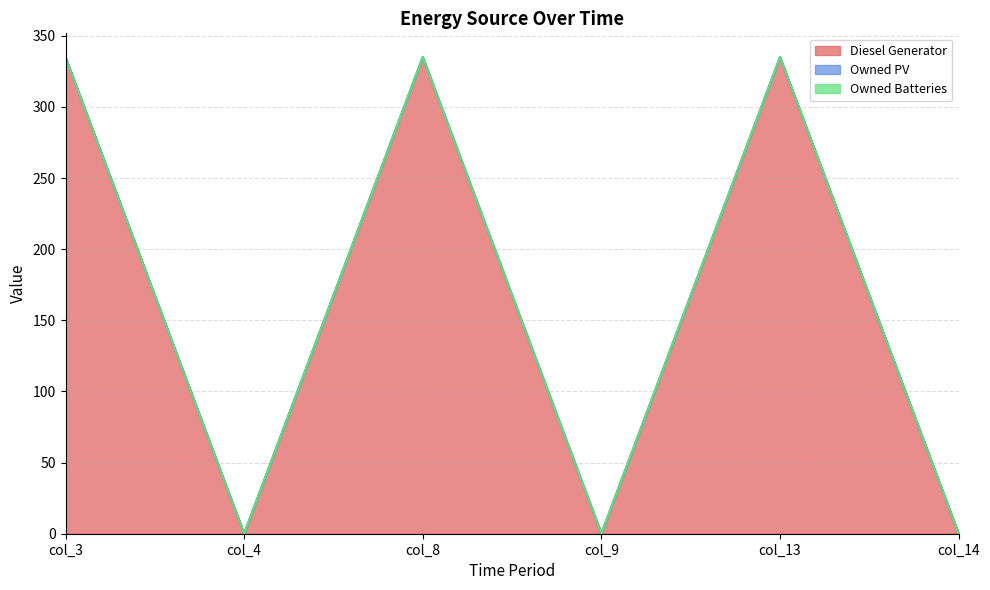

Reading left to right, what are all the values shown in this chart?

Diesel Generator: 335	0	335	0	335	0
Owned PV: 0	0	0	0	0	0
Owned Batteries: 0	0	0	0	0	0